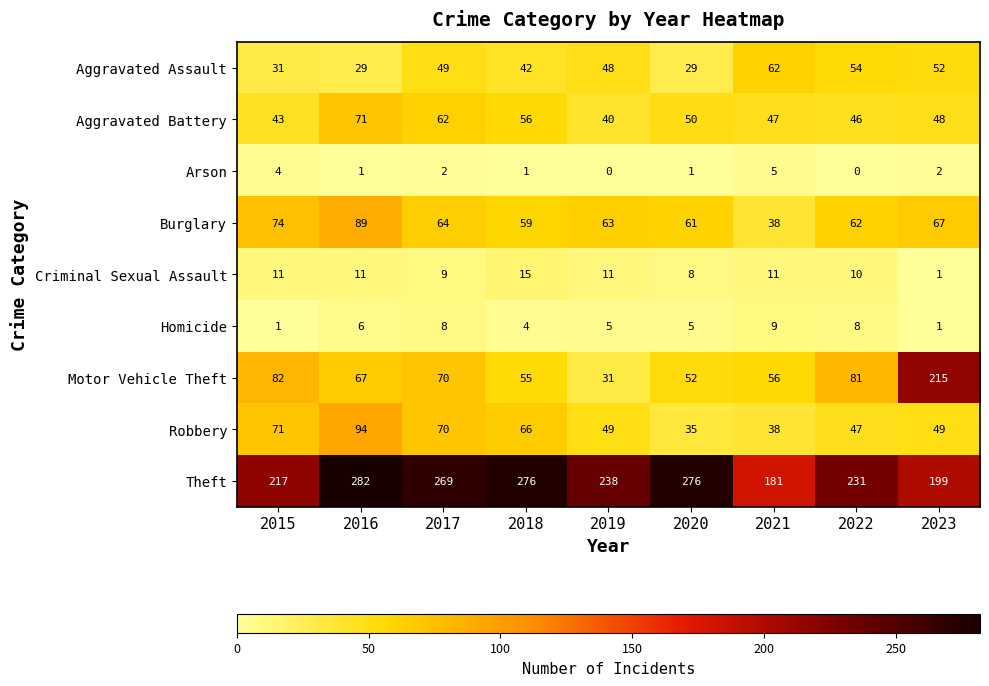

The value of Burglary at 2019 is 63. True or false?

True